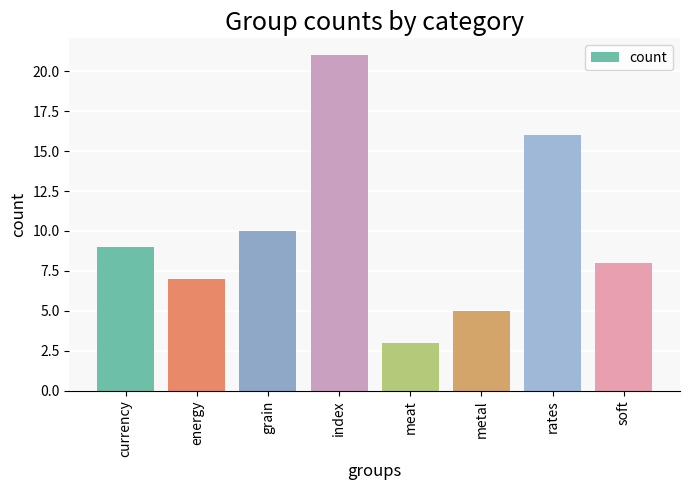

What is the approximate value at rates, to the nearest 5?

15